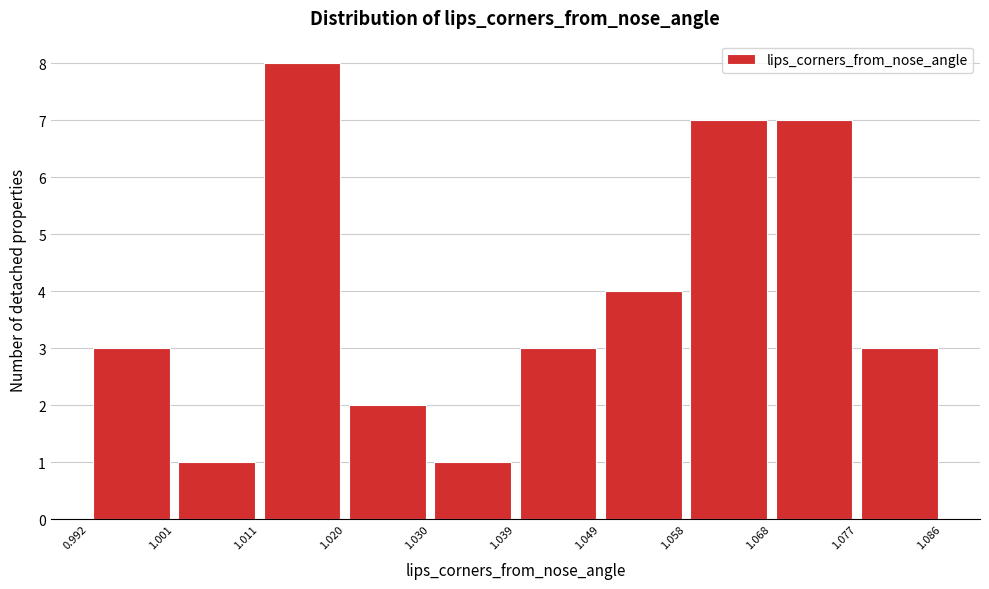

Reading left to right, transcribe this chart: for each bar, give the range it covers on the x-axis and its height. The values are not printed on the chart, so give them approximately, as read against the axis.

0.992 to 1.001: 3
1.001 to 1.011: 1
1.011 to 1.020: 8
1.020 to 1.030: 2
1.030 to 1.039: 1
1.039 to 1.049: 3
1.049 to 1.058: 4
1.058 to 1.068: 7
1.068 to 1.077: 7
1.077 to 1.086: 3